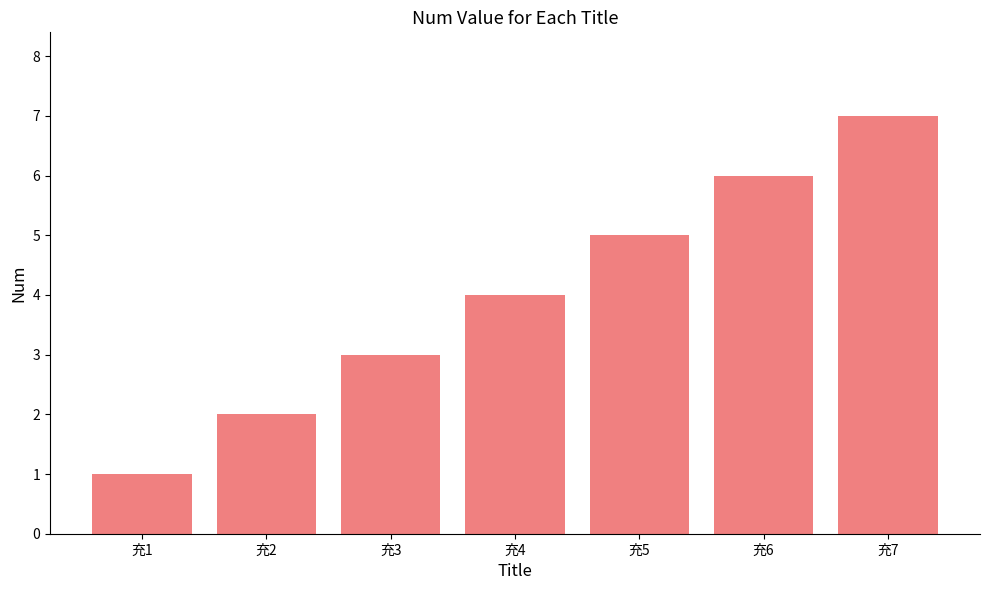

The value at 充7 is 7. True or false?

True